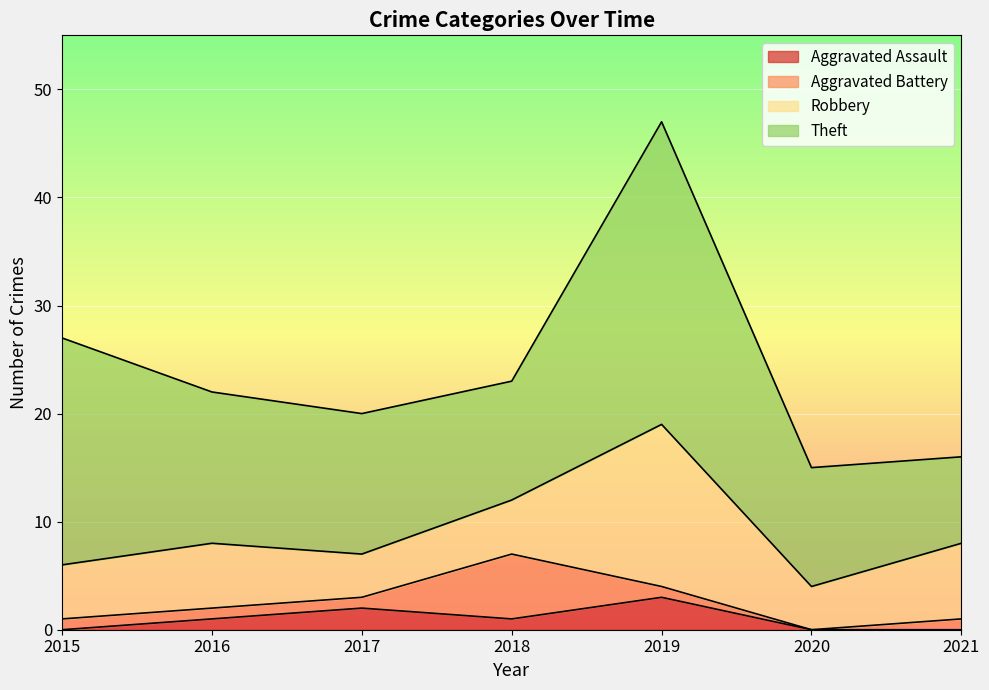

What is the average value of the Aggravated Assault series?

1